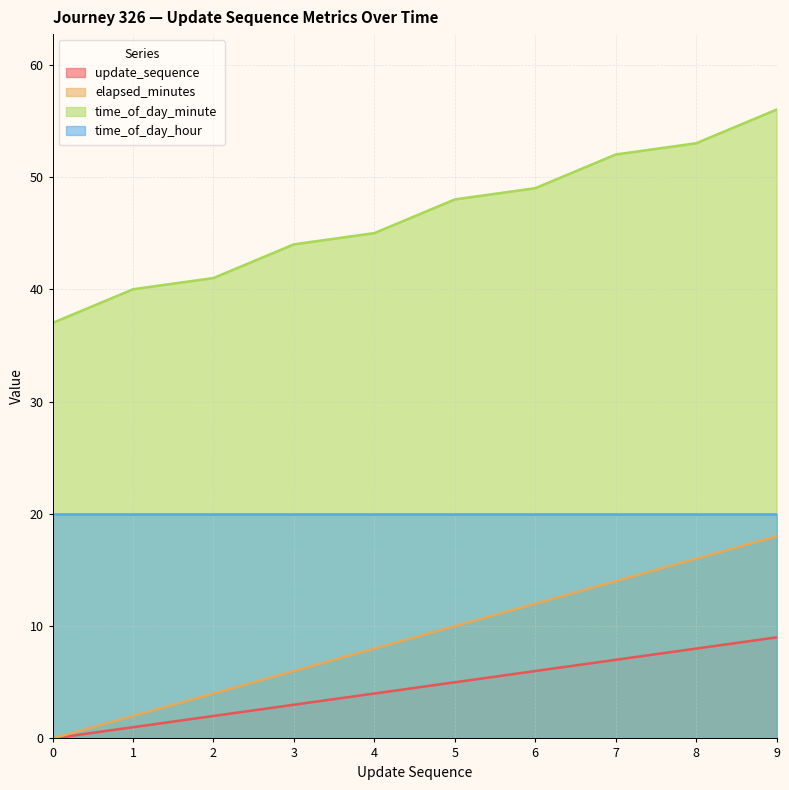

Which series has the largest total across all categories?

time_of_day_minute